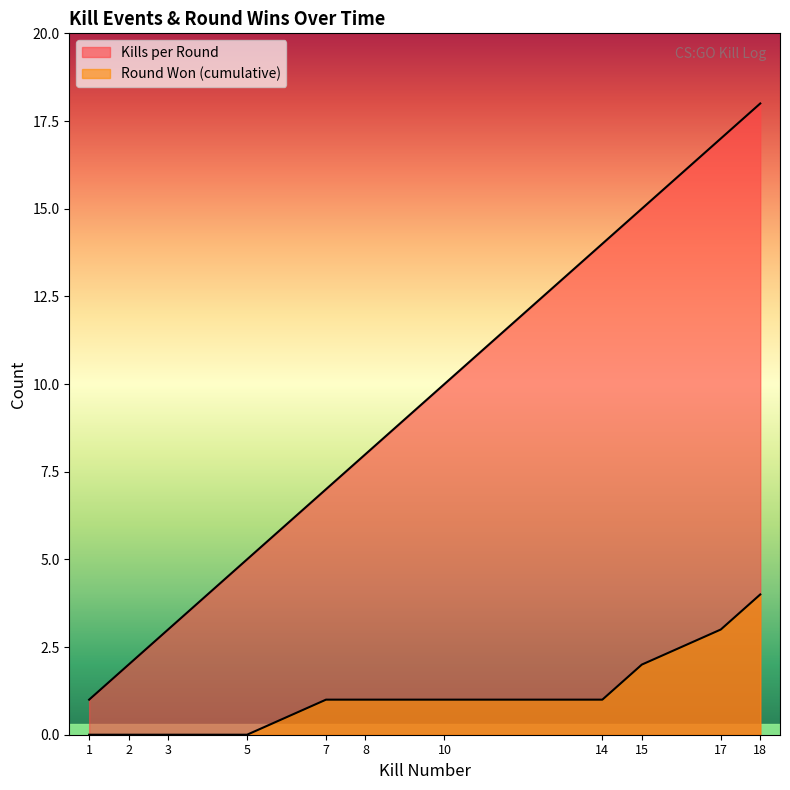

Reading left to right, extract all data points from this chart.

Kills per Round: 1=1	2=2	3=3	5=5	7=7	8=8	10=10	14=14	15=15	17=17	18=18
Round Won (cumulative): 1=0	2=0	3=0	5=0	7=1	8=1	10=1	14=1	15=2	17=3	18=4